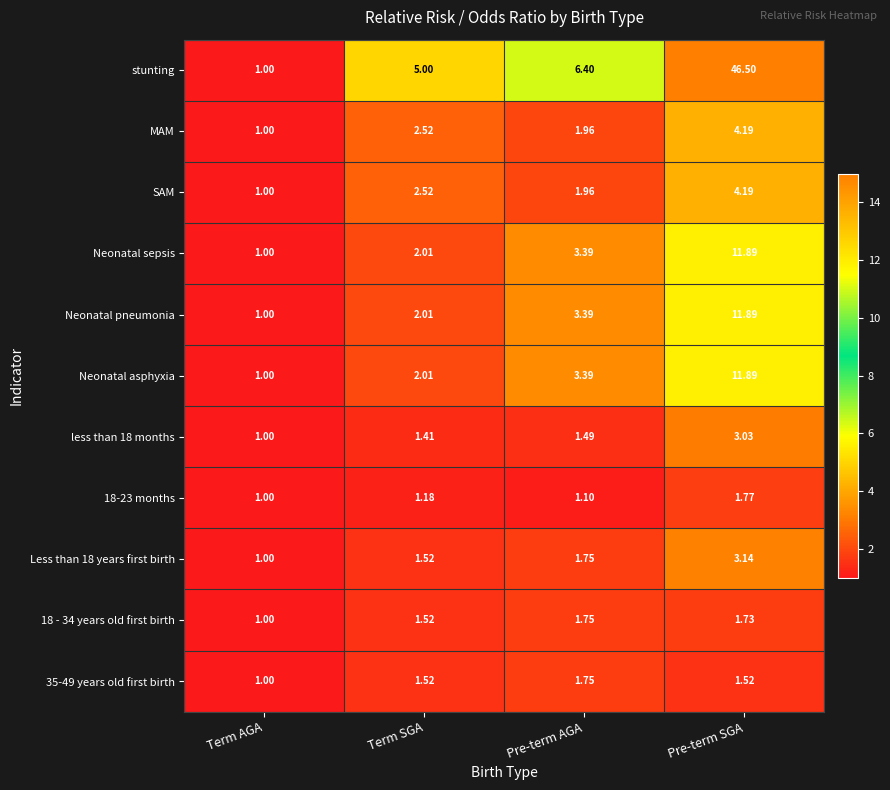

At which label does Less than 18 years first birth reach its minimum?

Term AGA